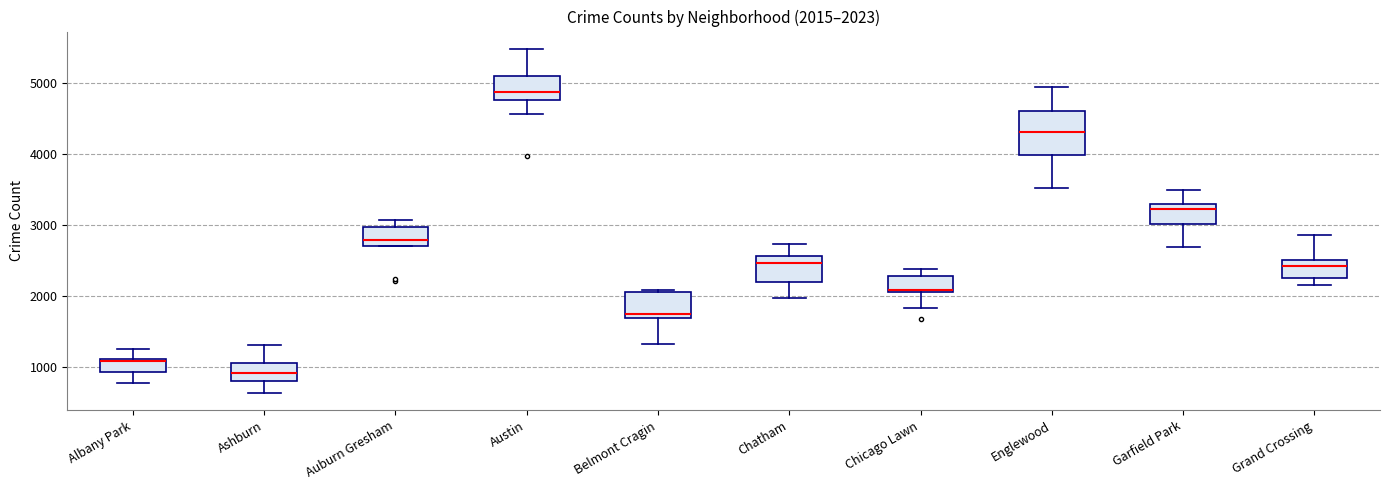

Which box has the lowest median line?

Ashburn